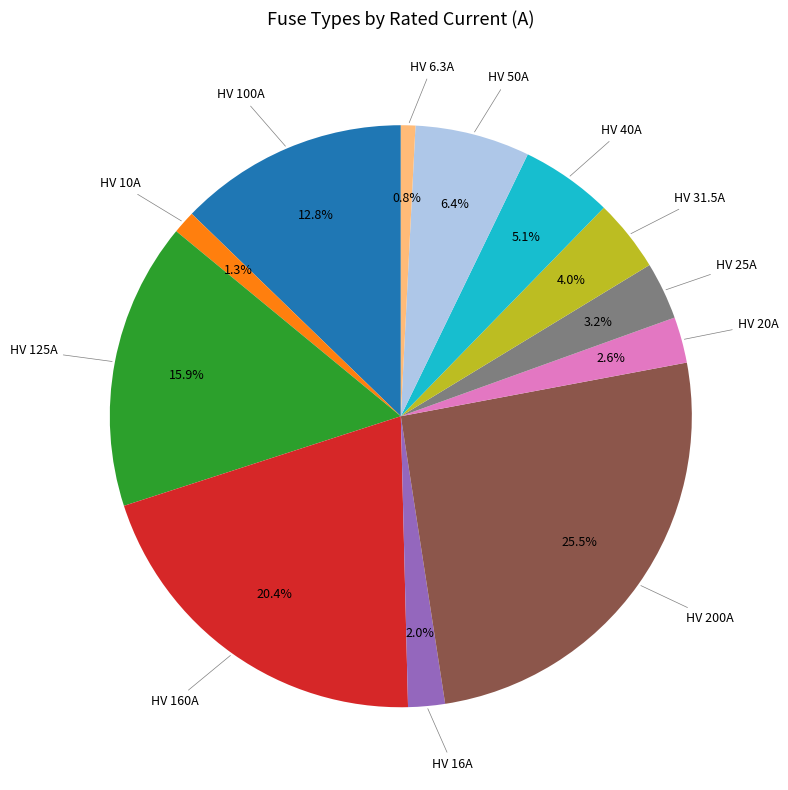

Is it true that HV 16A is 2% of the pie?

True